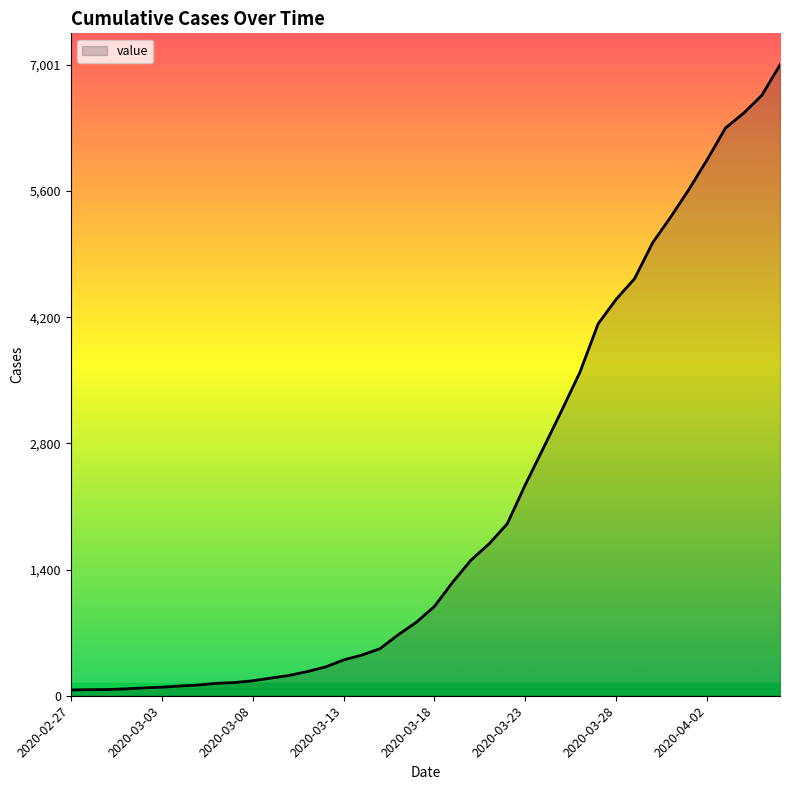

How many lines are shown in the chart?

1